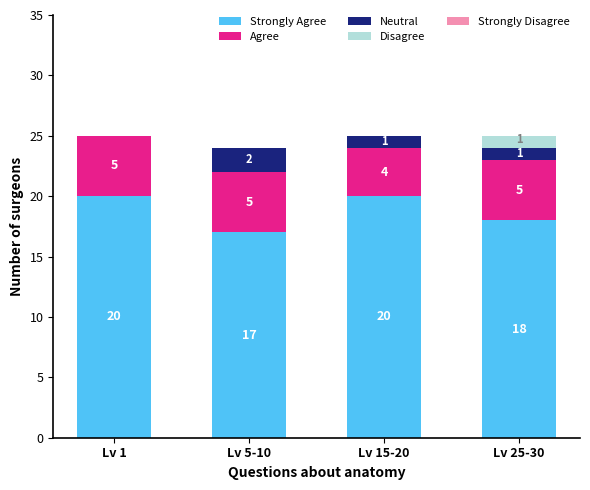

What is the total value across all series at Lv 1?

25